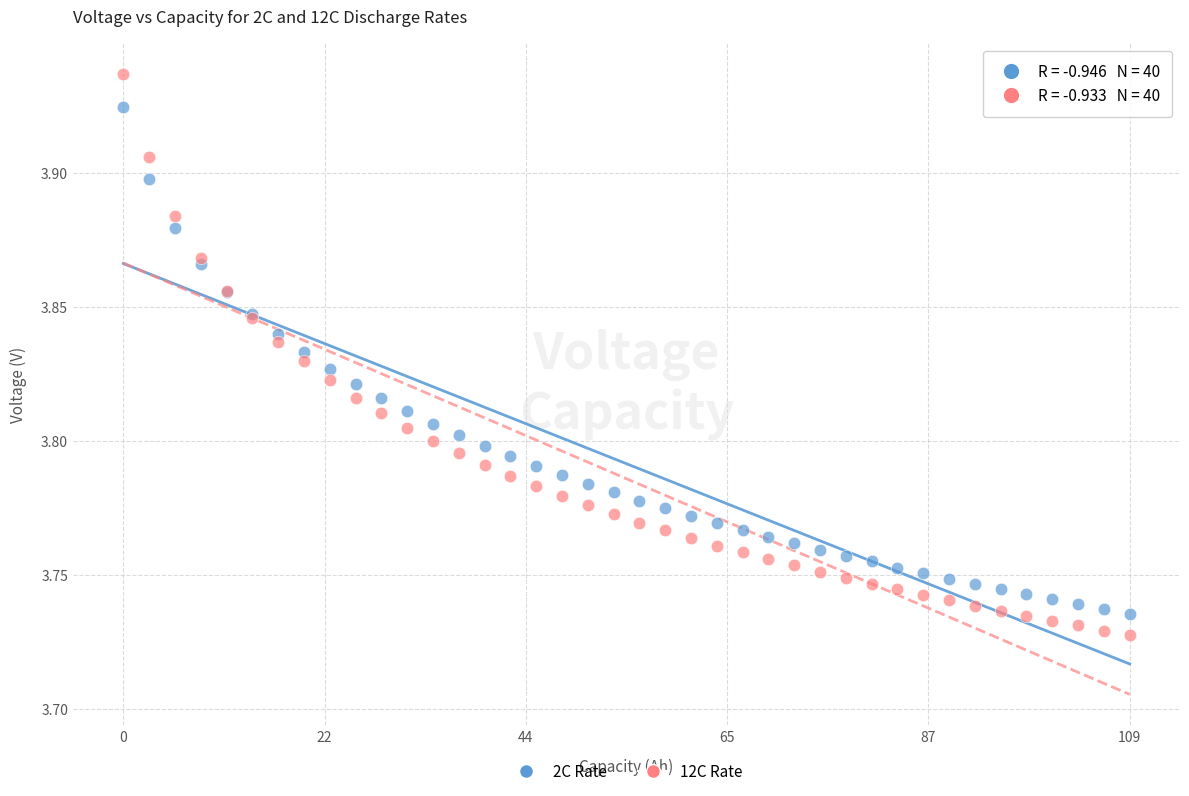

Which series contains the highest Y value?

12C Rate